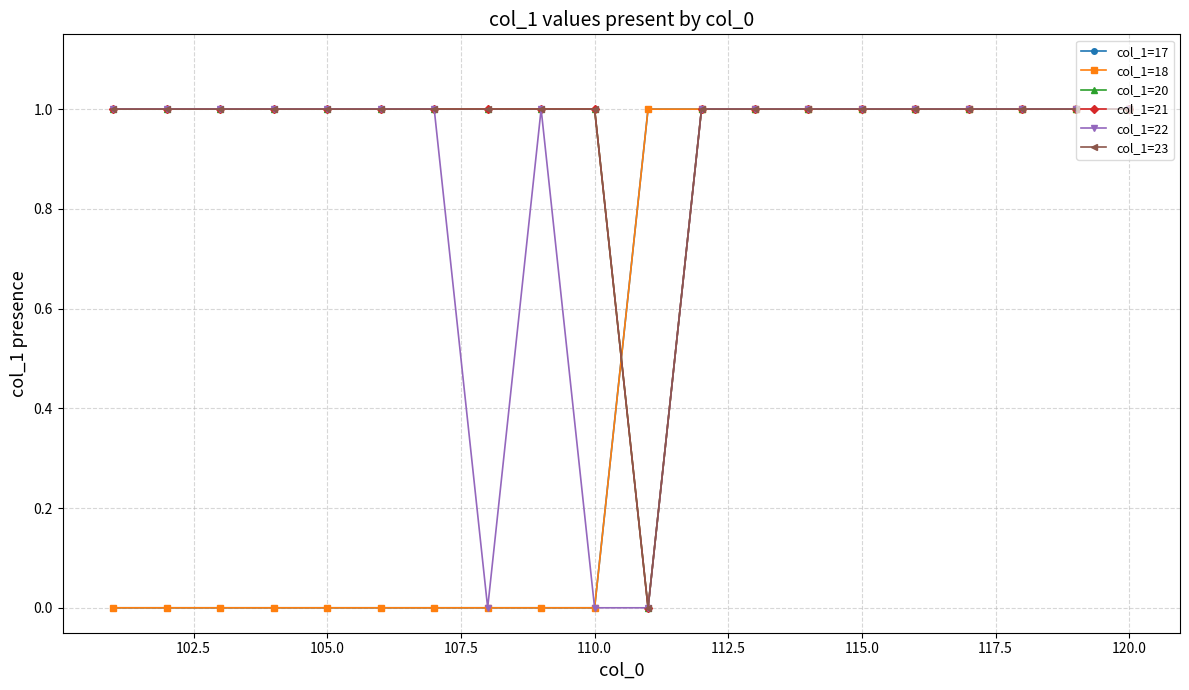

Is this an area chart (filled region under the line)?

No